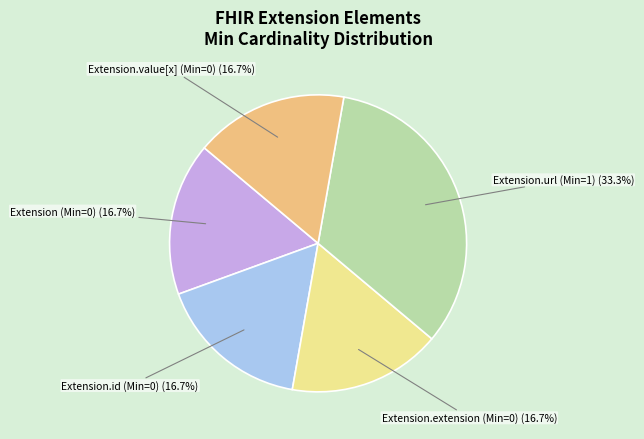

What is the ratio of the value at Extension (Min=0) to the value at Extension.url (Min=1)?

0.5